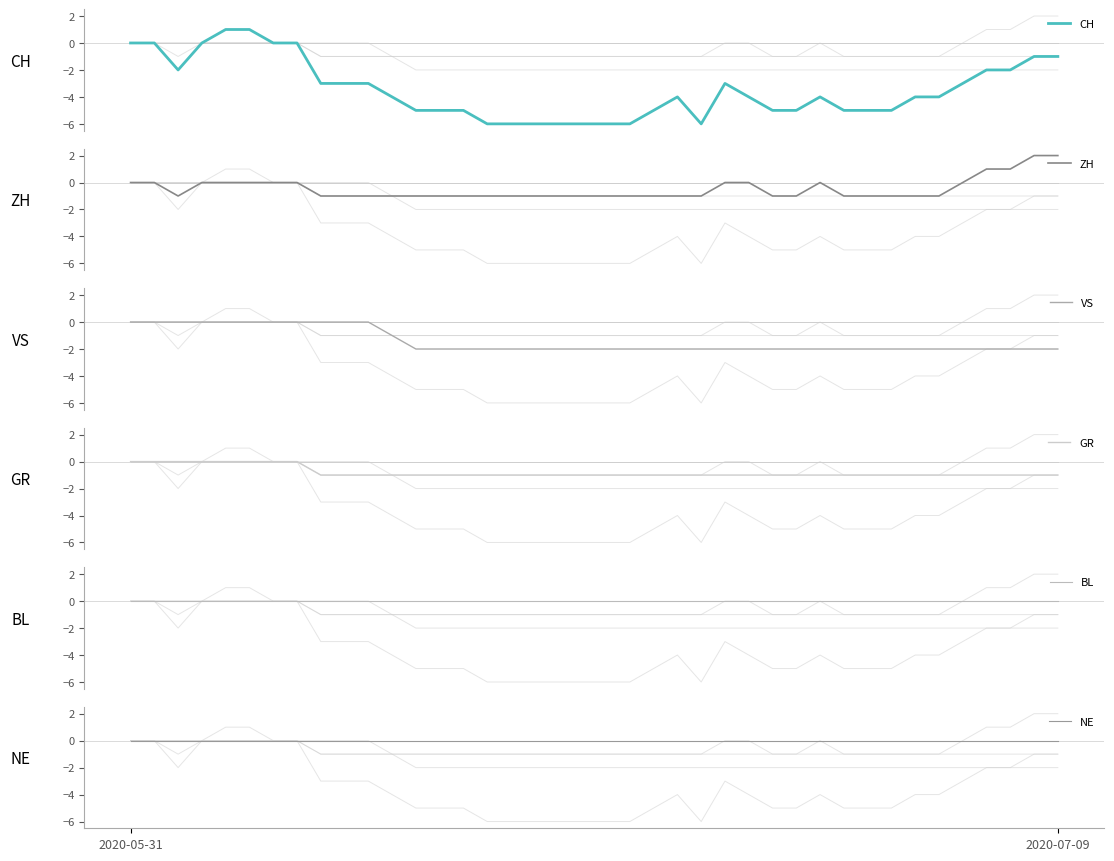

Which has a higher value, 39 or 16?

39